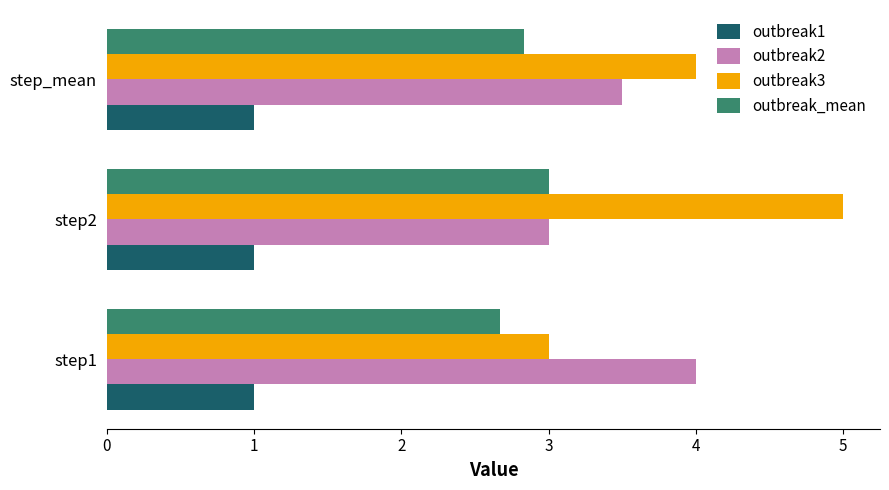

True or false: outbreak_mean has a value of 1.7 at step1.

False